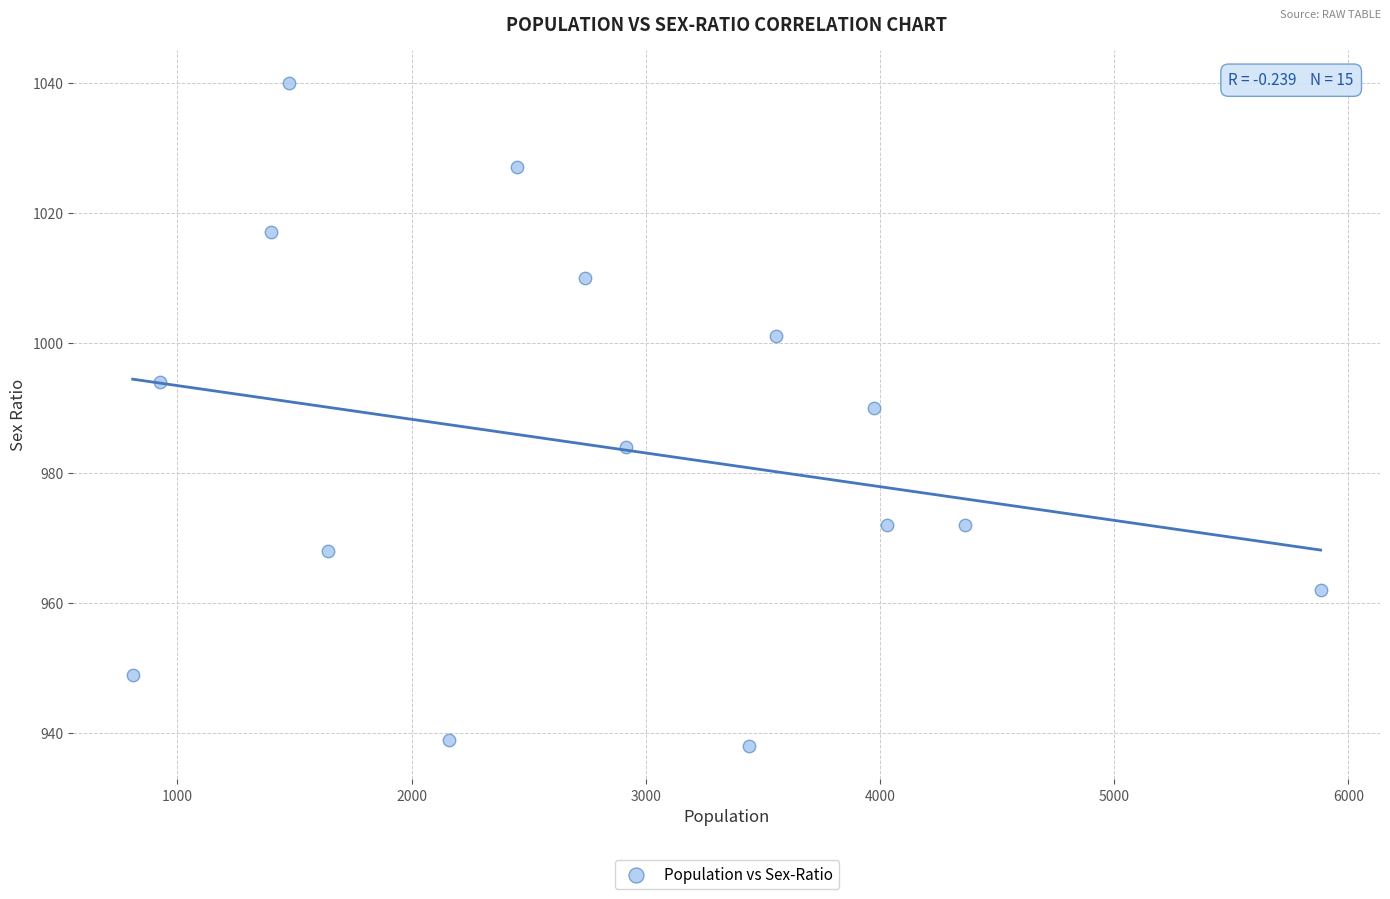

What is the range of X values (max minus min)?

5072